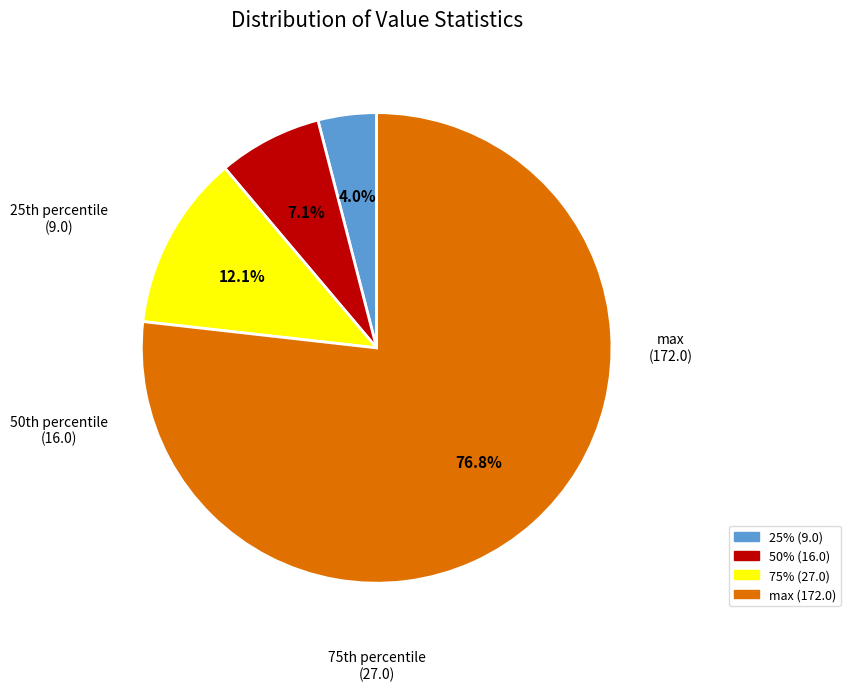

Is there any slice that represents more than half of the pie?

Yes